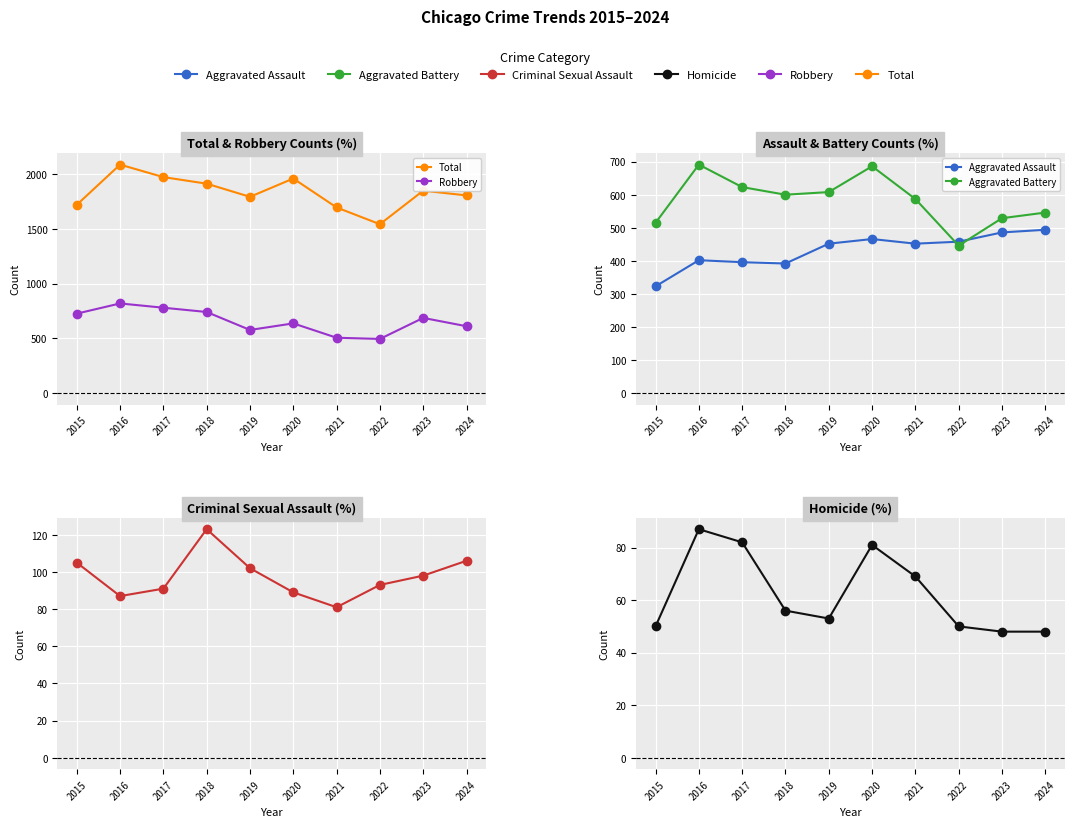

The Homicide series shows 79 at 2023. True or false?

False